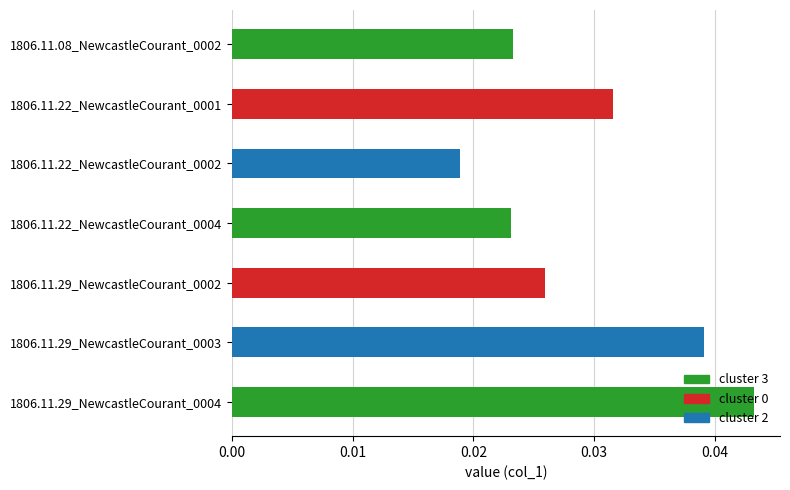

Count the number of categories in the chart.

7